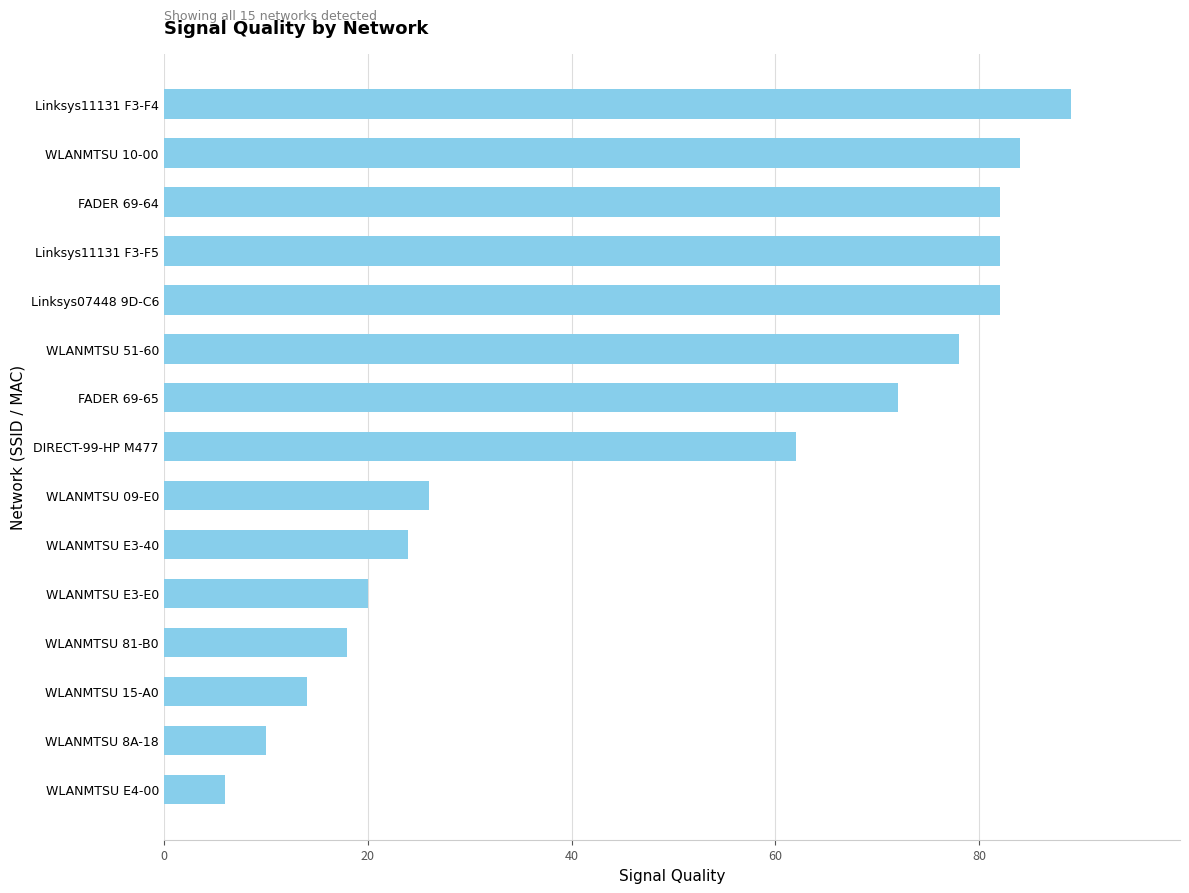

Are the bars horizontal?

Yes